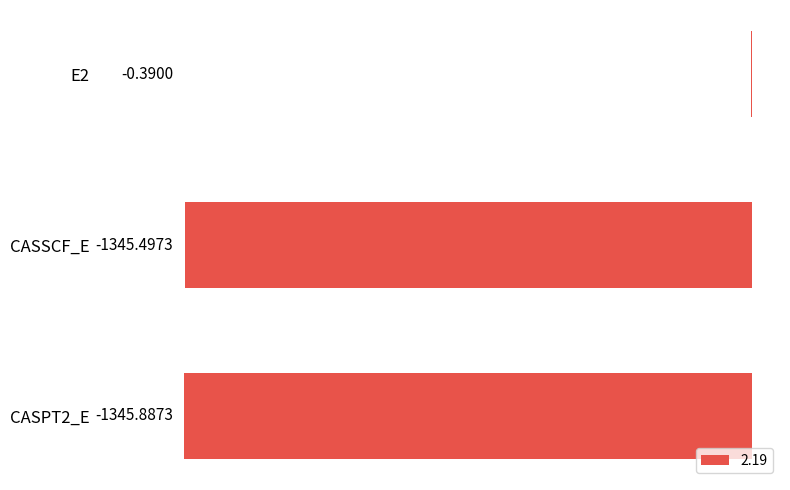

At which label is the value closest to -673?

CASSCF_E